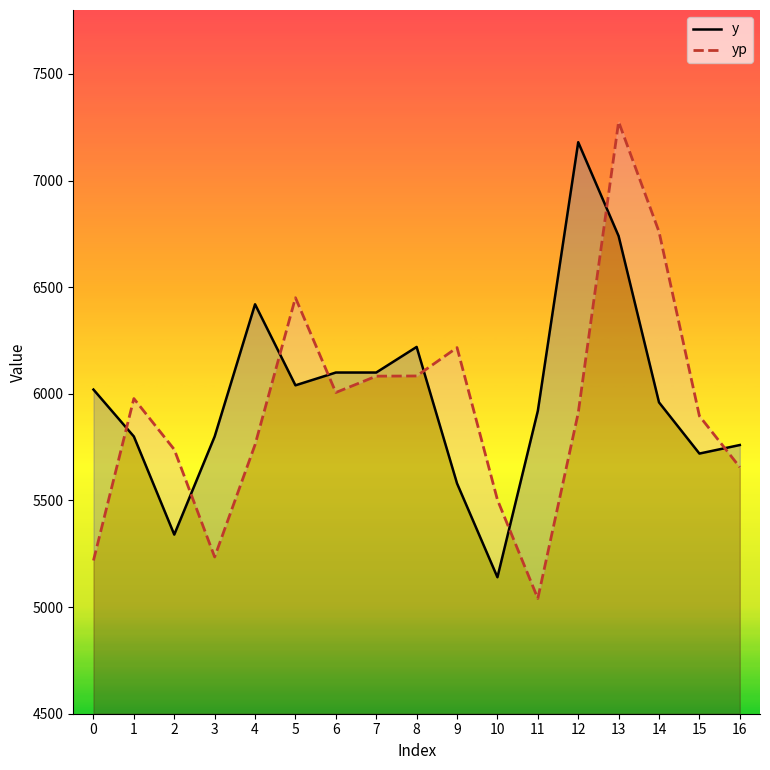

Which series has the largest total across all categories?

y